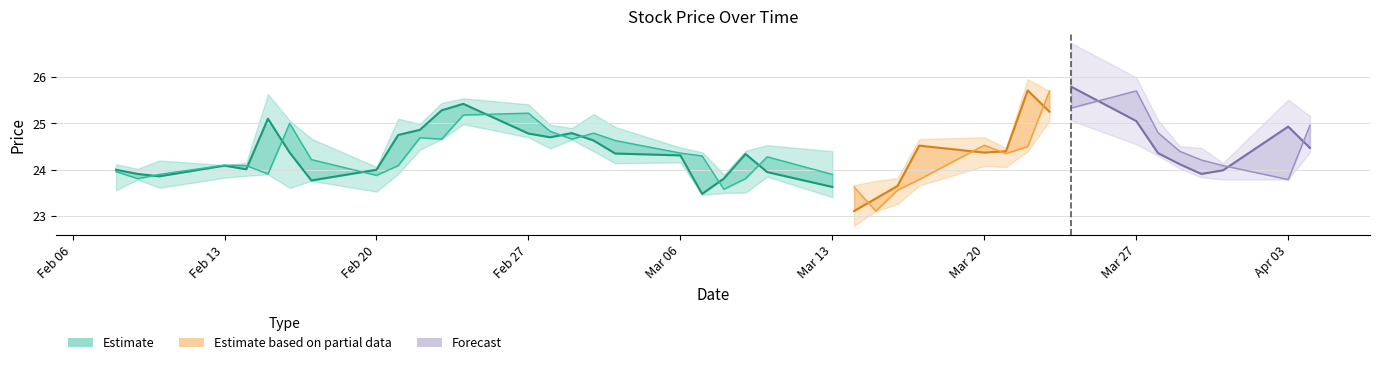

The value of open at Feb 13 is 23.9. True or false?

True